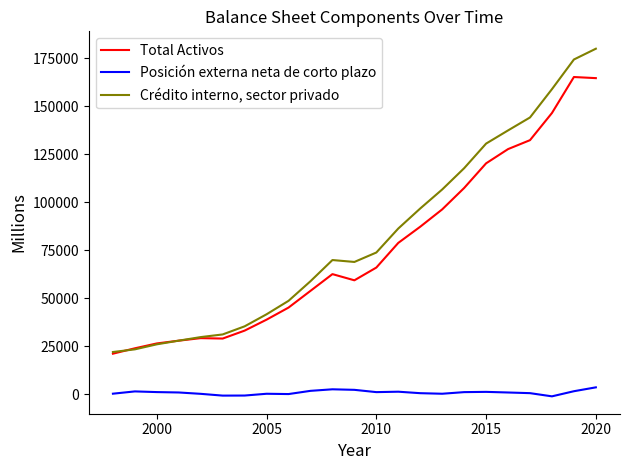

What is the minimum value for Crédito interno, sector privado?

22011